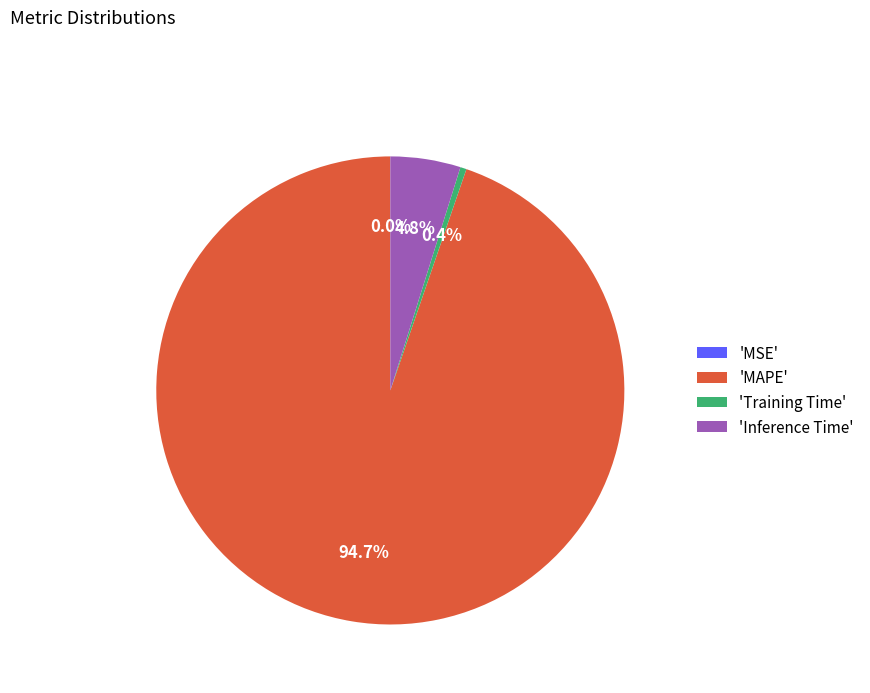

Does 'MAPE' represent more than half of the total?

Yes